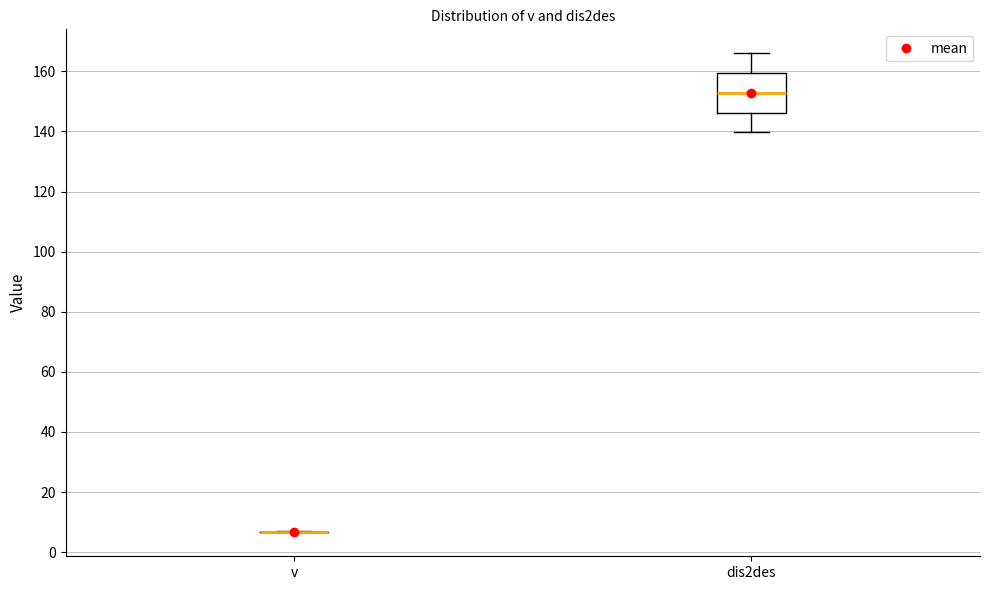

Comparing the boxes themselves (not the whiskers), which one is the tallest?

dis2des